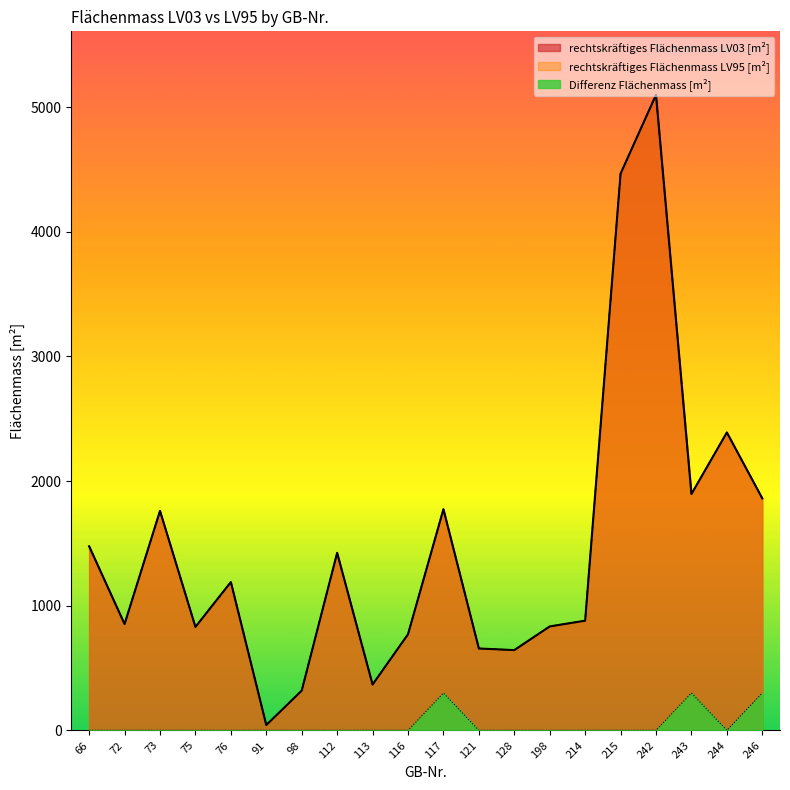

True or false: rechtskräftiges Flächenmass LV03 [m²] has more than 1 points higher than both neighbors.

True